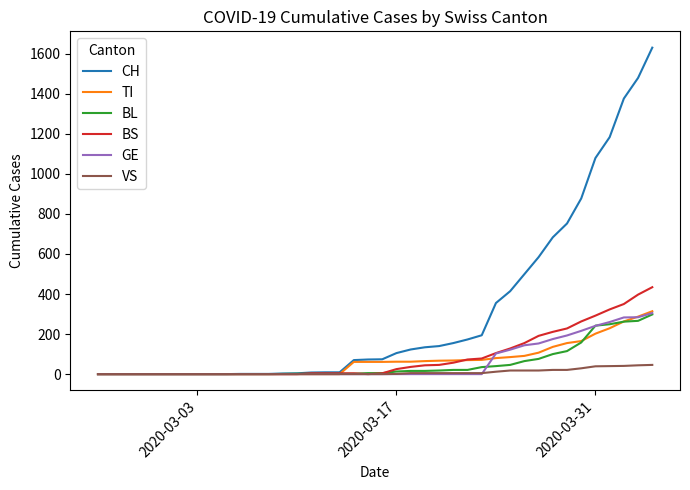

Which series has the largest total across all categories?

CH